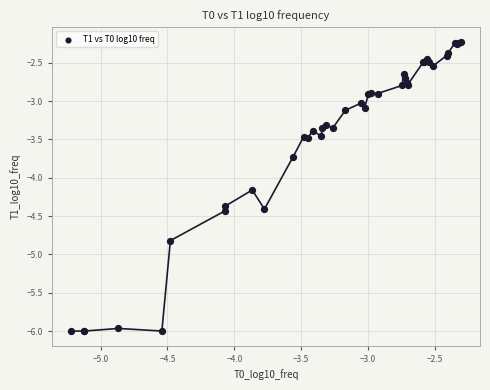

What Y value in the scatter plot is closest to -4?

-4.2